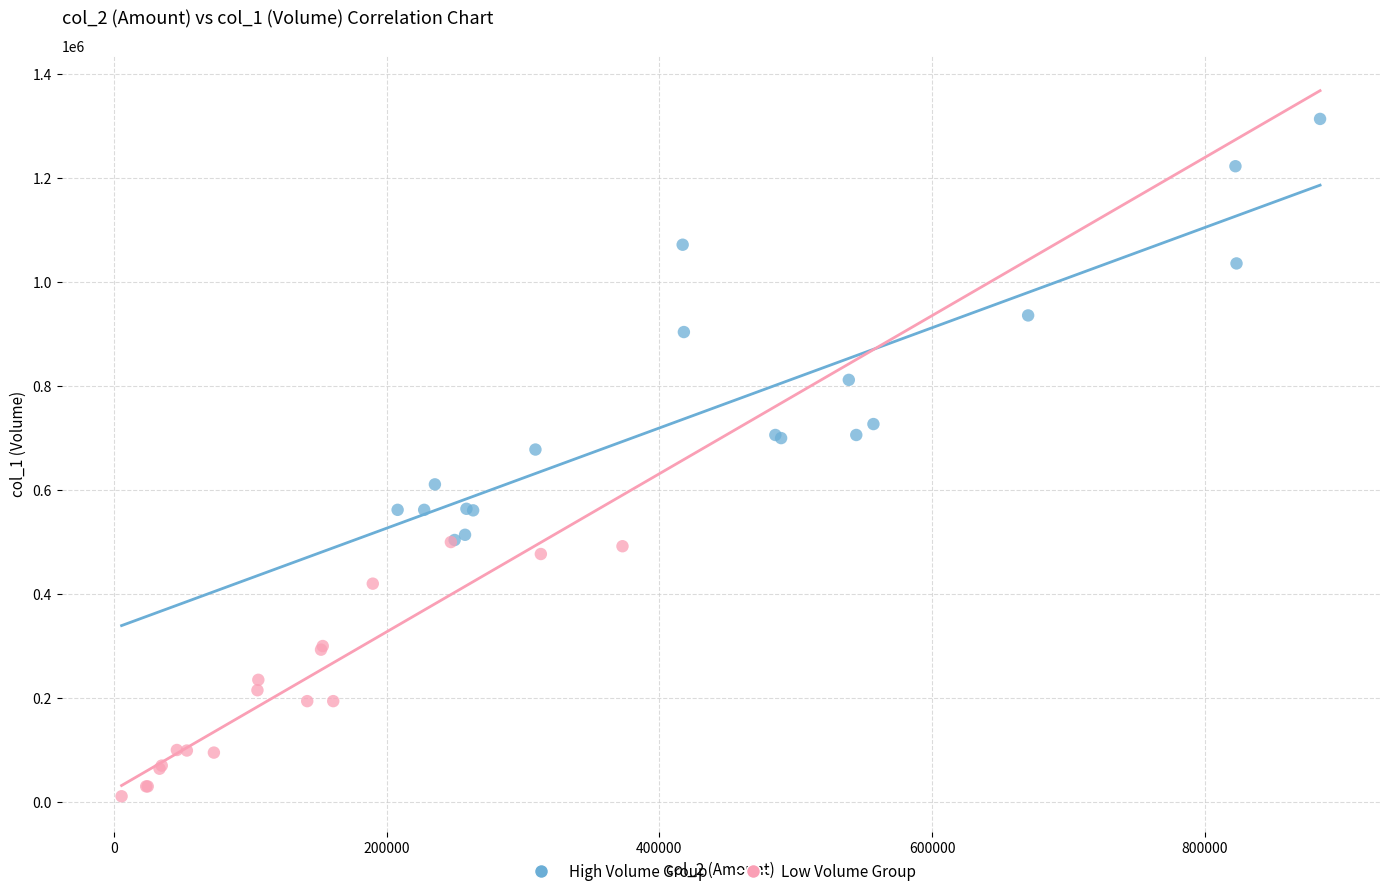

Which series has the largest Y range (max minus min)?

High Volume Group